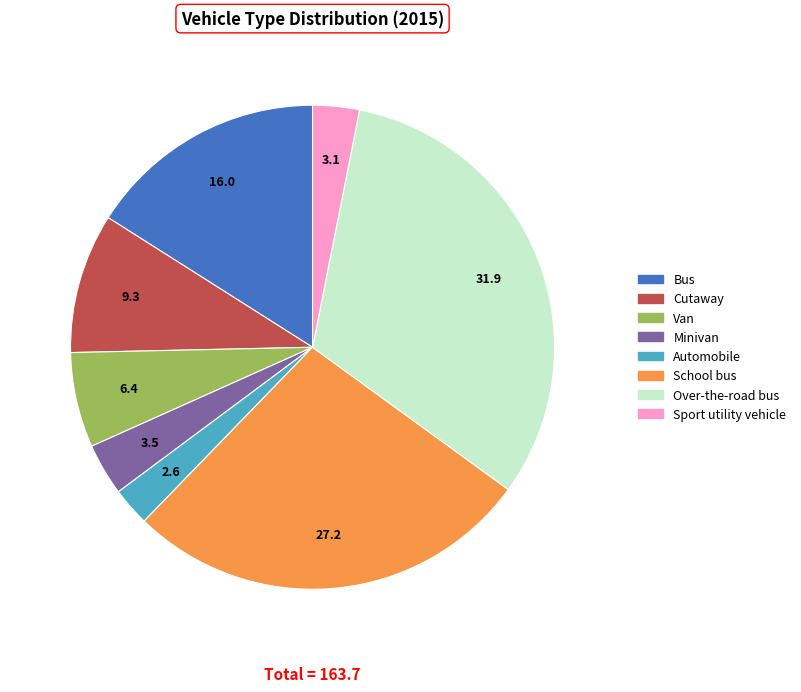

Between Van and Cutaway, which is larger?

Cutaway